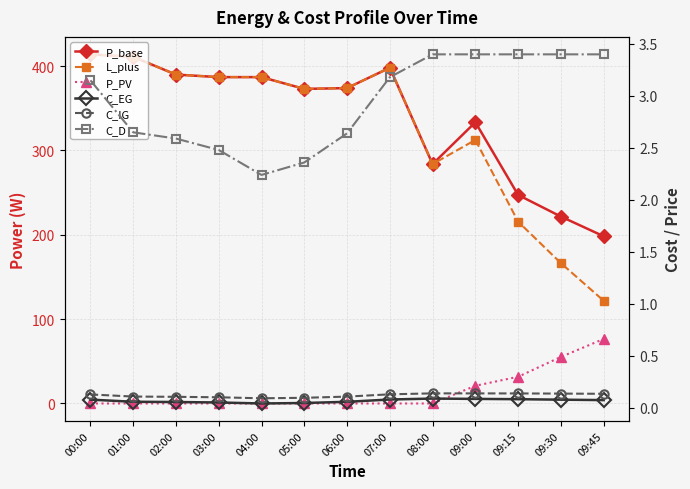

What is the difference between the maximum and minimum values in the L_plus series?

292.2